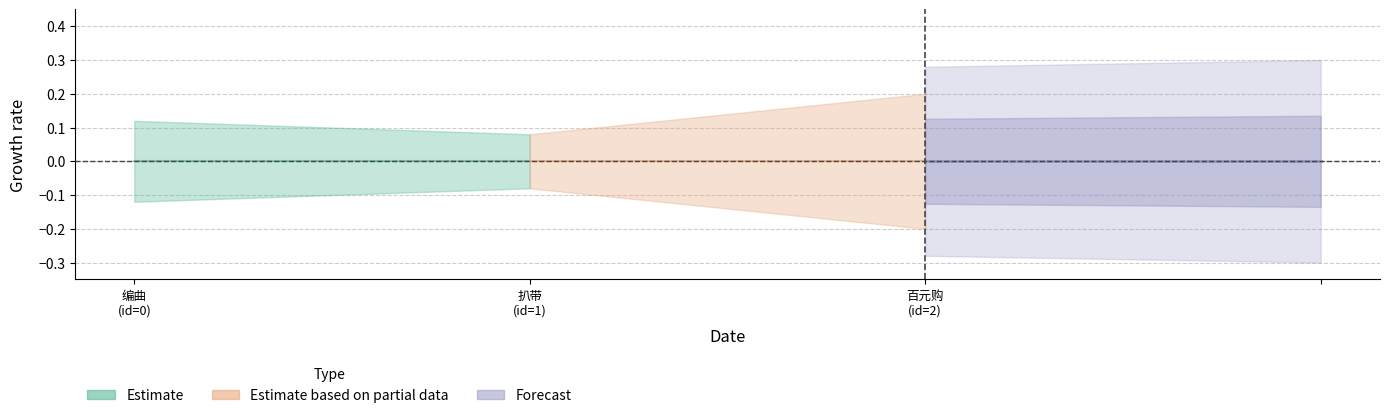

Does the chart display data point markers on the line(s)?

No